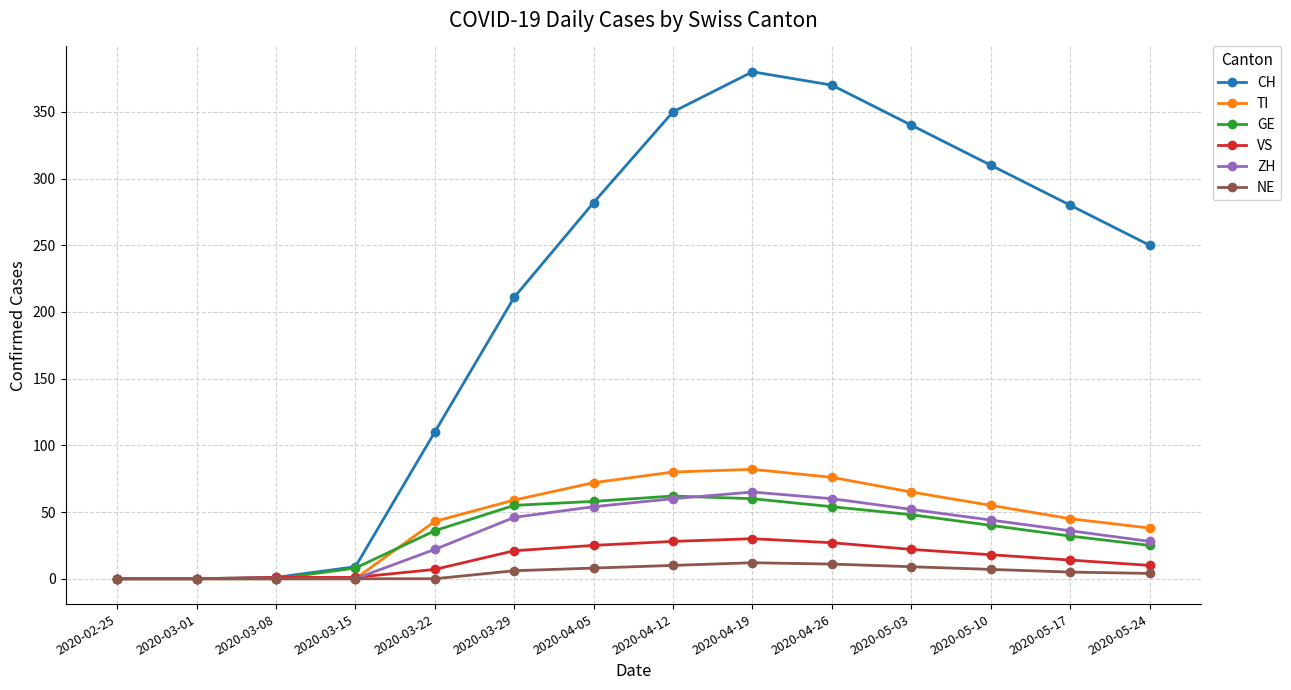

At which category is the sum across all series the highest?

2020-04-19